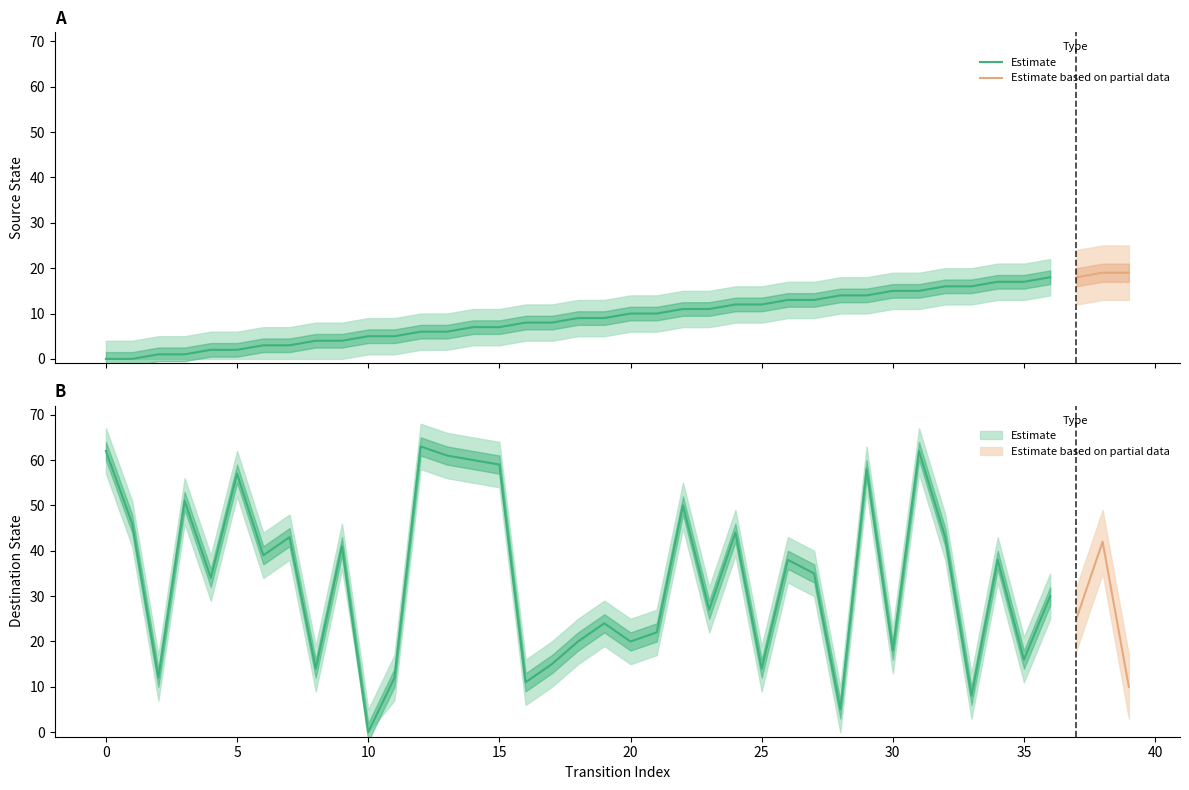

Where is the first local maximum for destination_state?

3